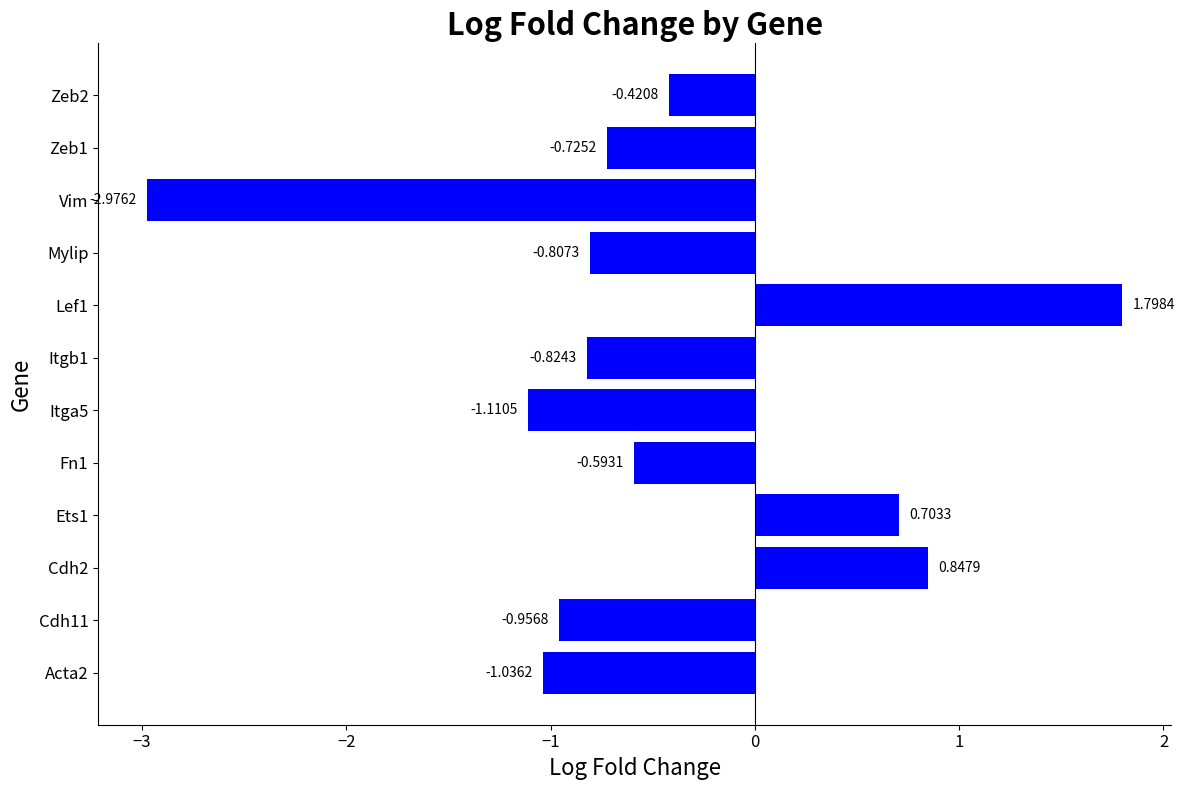

What is the difference between the maximum and minimum values?

4.8